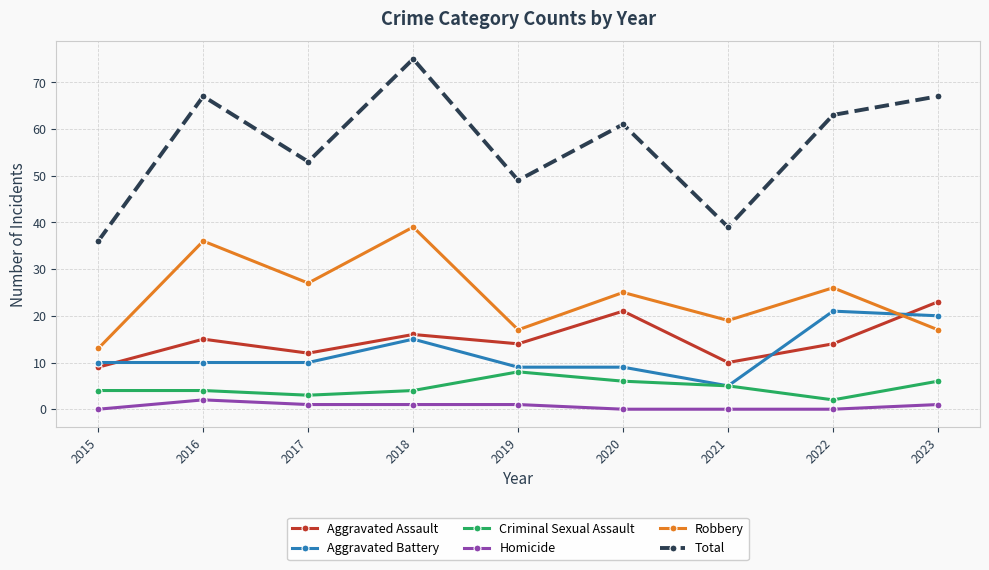

How many lines are shown in the chart?

6